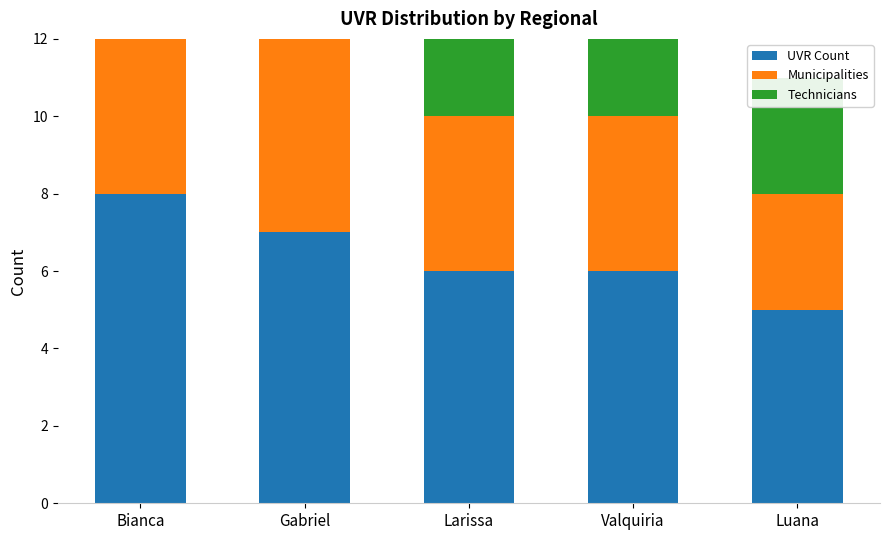

Read the Municipalities value at Valquiria.

4